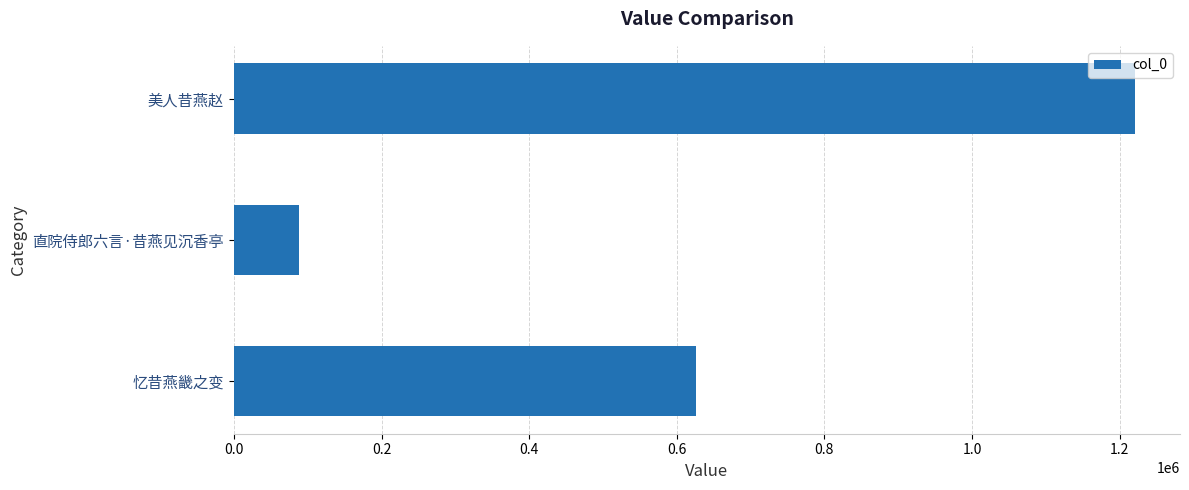

How many bars are there in total?

3